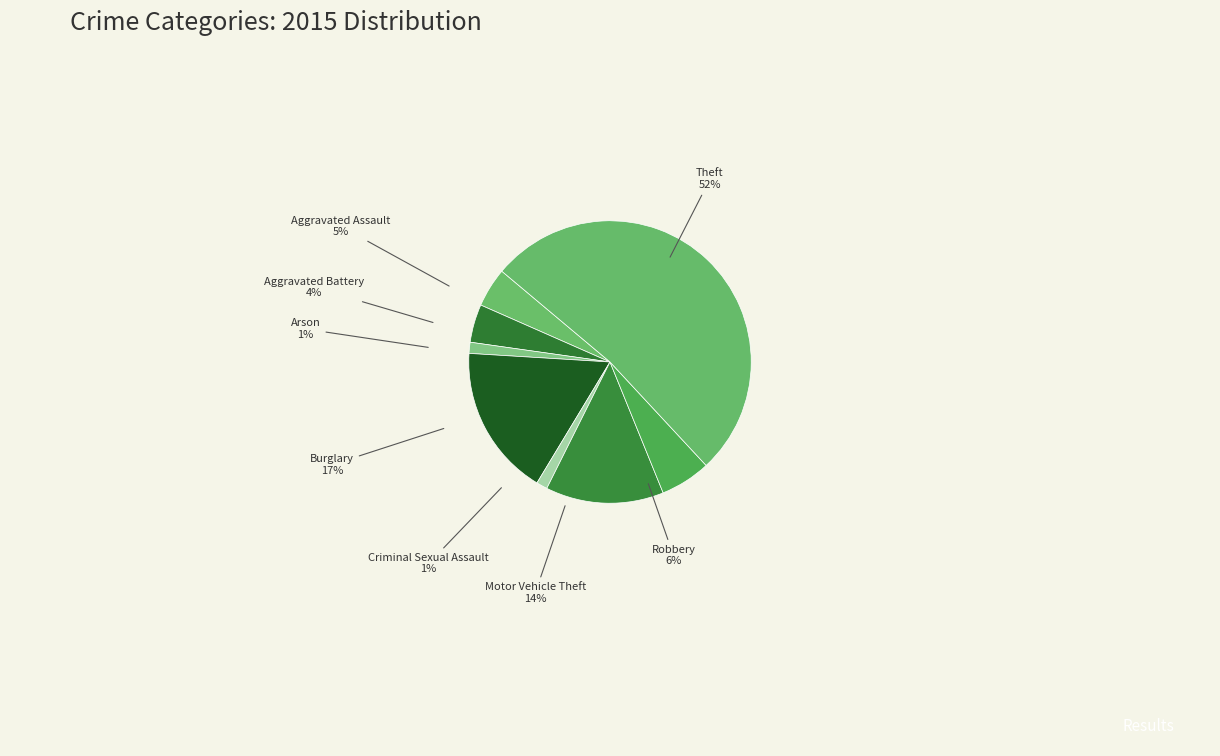

To the nearest percent, what is the combined percentage of Burglary and Aggravated Assault?

22%